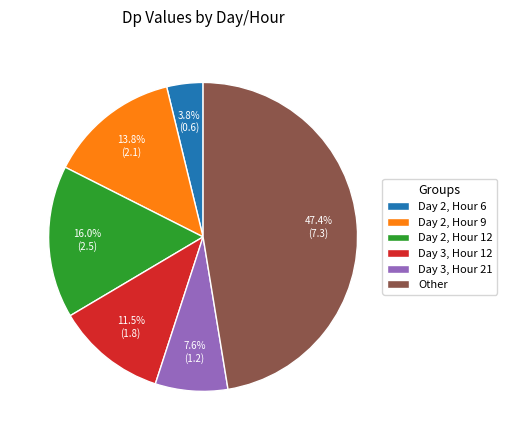

Rank the categories by value from lowest to highest.

Day 2, Hour 6, Day 3, Hour 21, Day 3, Hour 12, Day 2, Hour 9, Day 2, Hour 12, Other